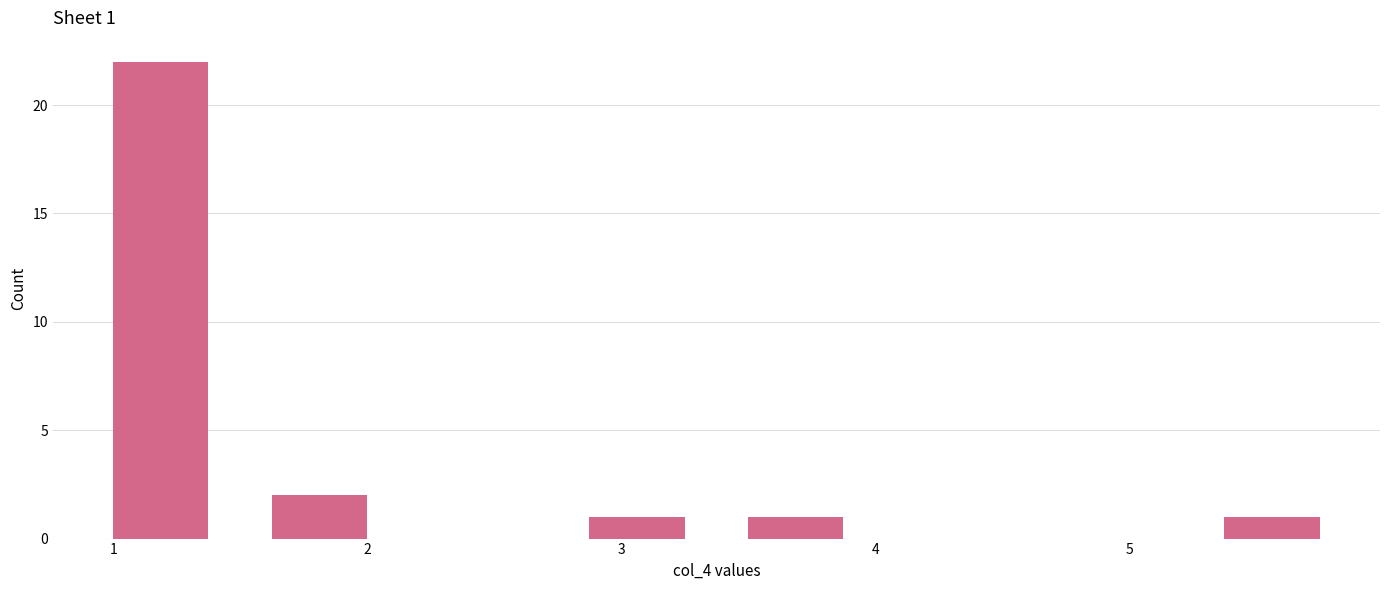

Over which range of the x-axis is the bar tallest?

1.0 to 1.6